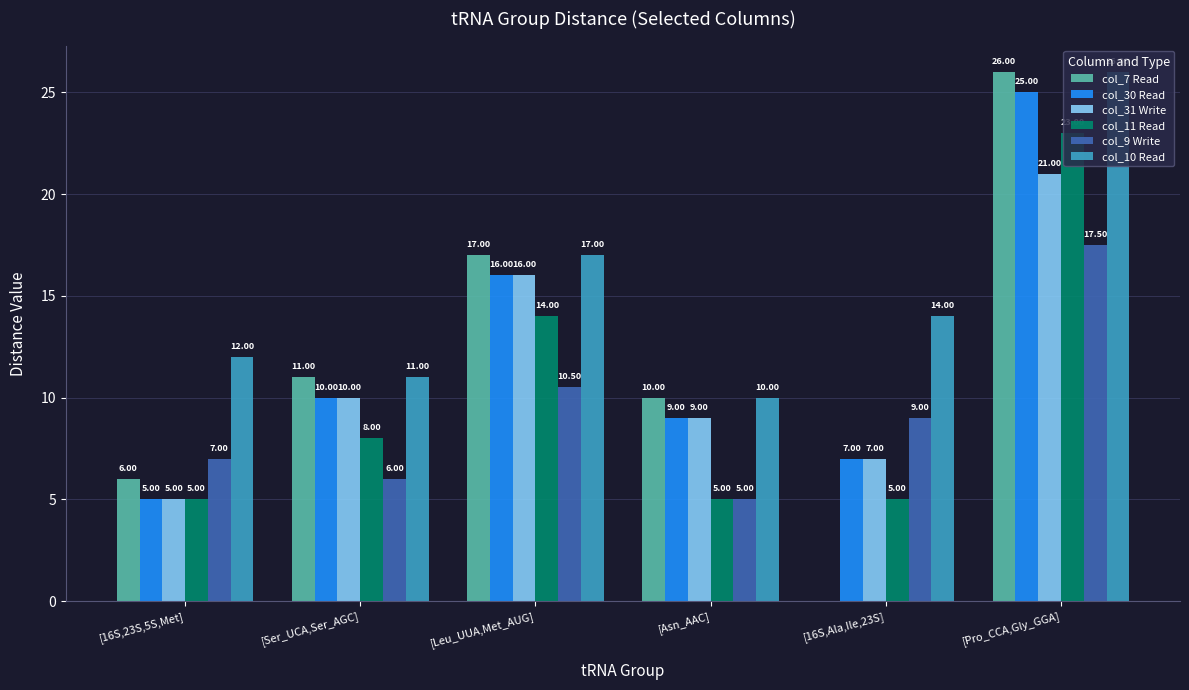

How many distinct data groups are displayed?

6